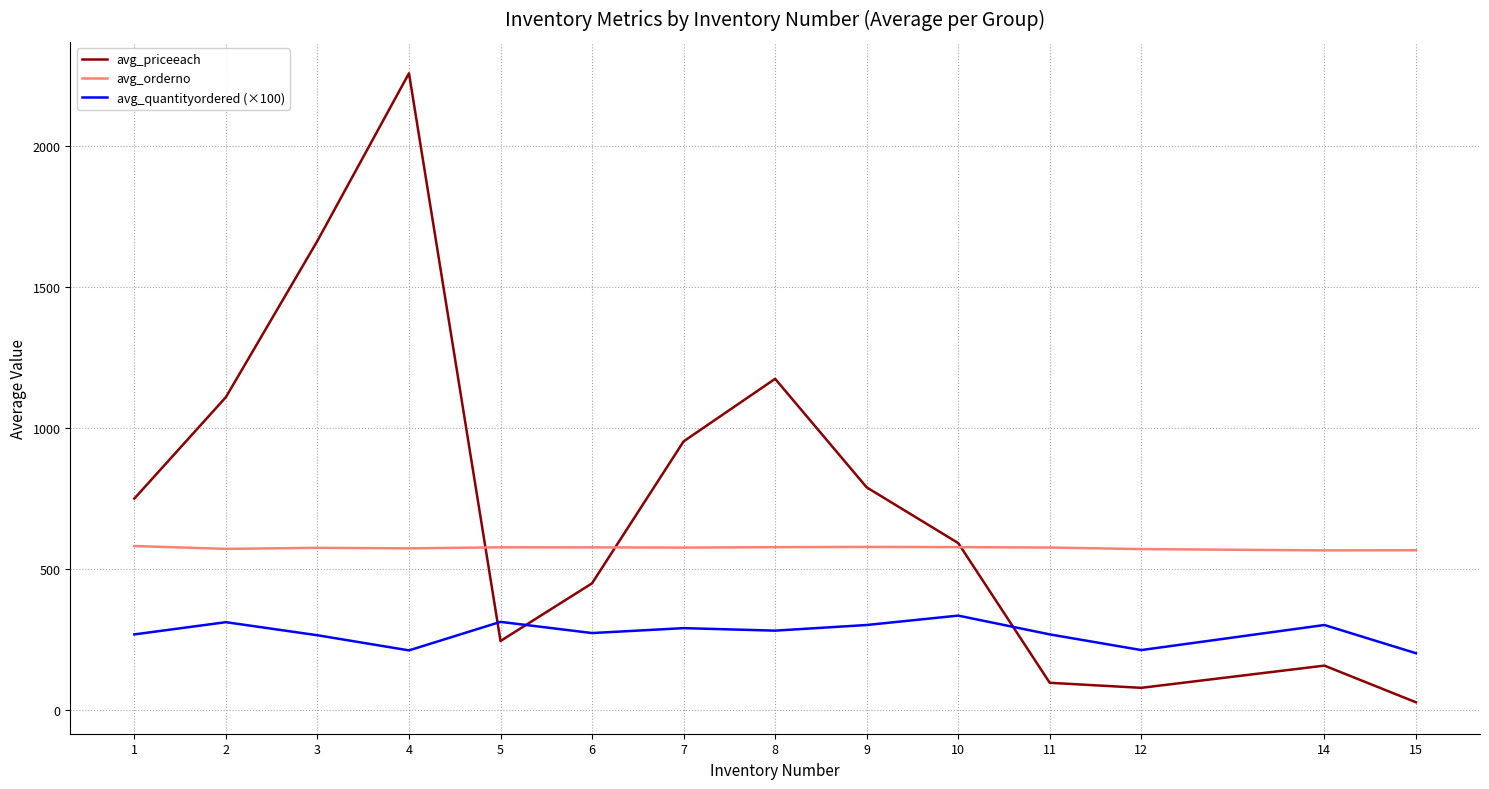

True or false: avg_orderno and avg_quantityordered (×100) cross at least once.

False